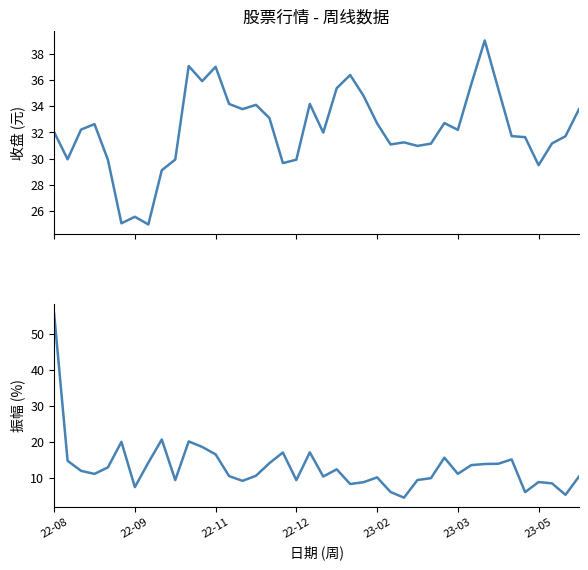

True or false: 收盘 and 振幅 cross at least once.

True